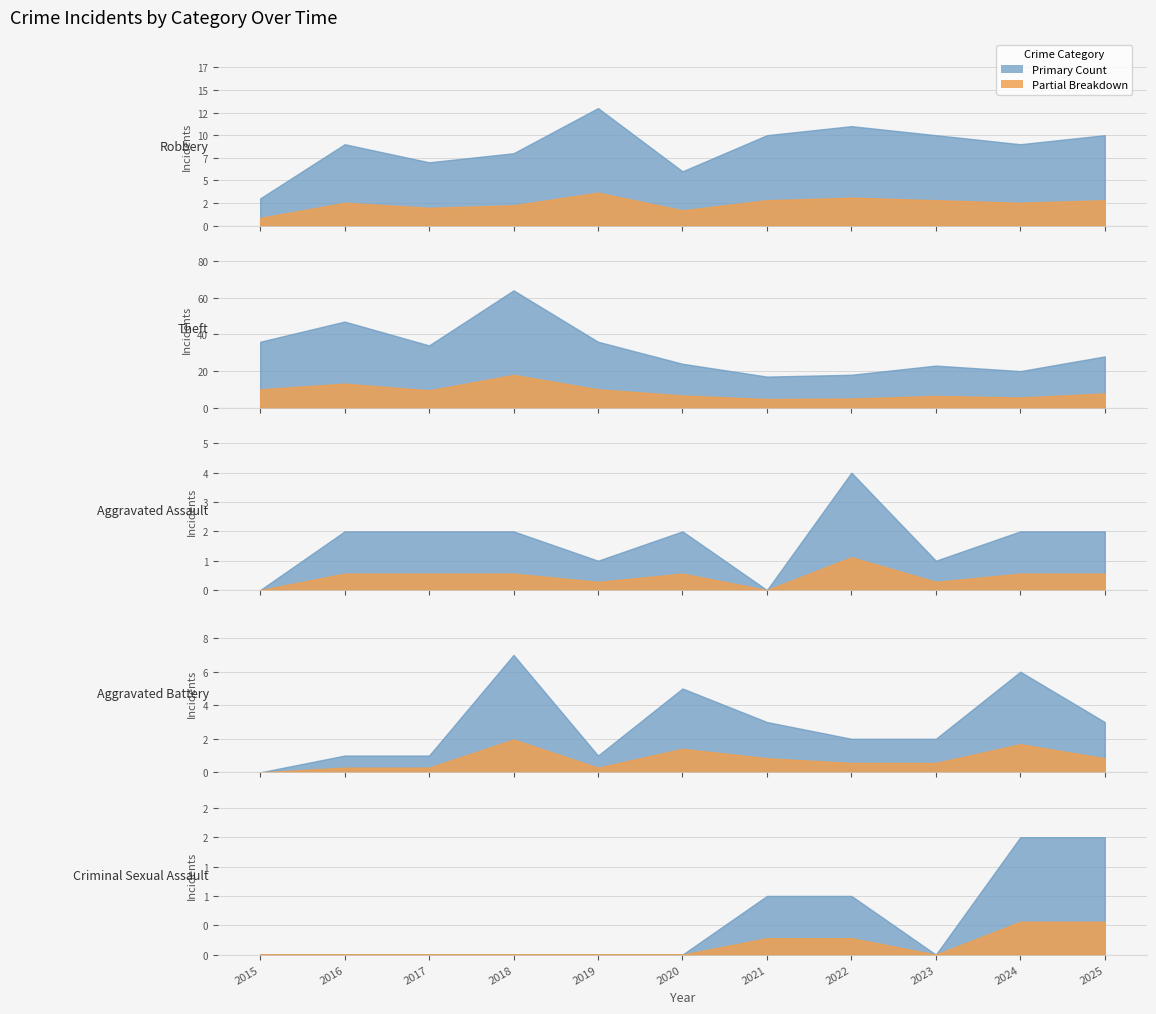

The value of Aggravated Battery at 2015 is -5. True or false?

False